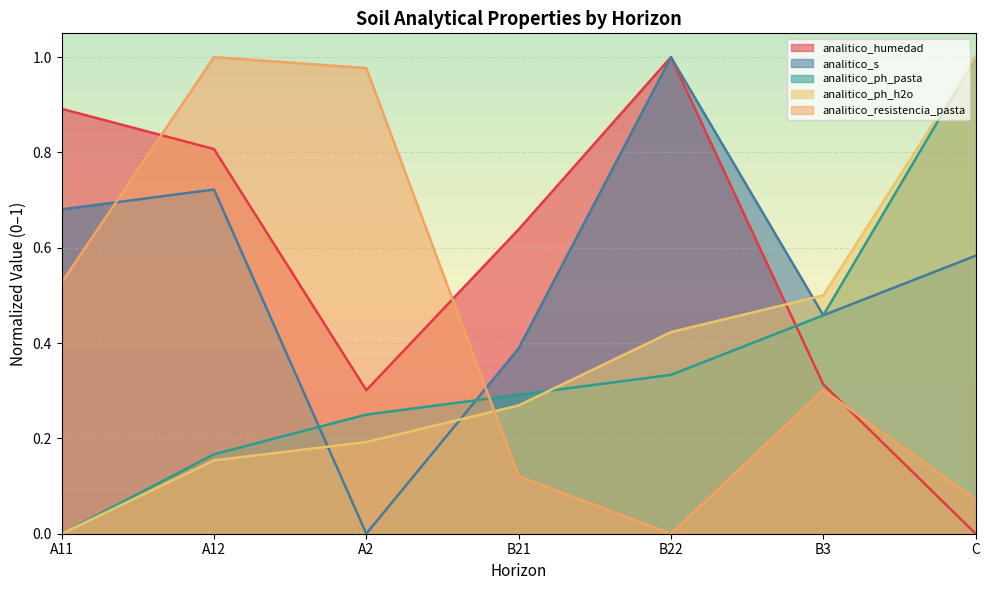

Which series has the largest total across all categories?

analitico_humedad